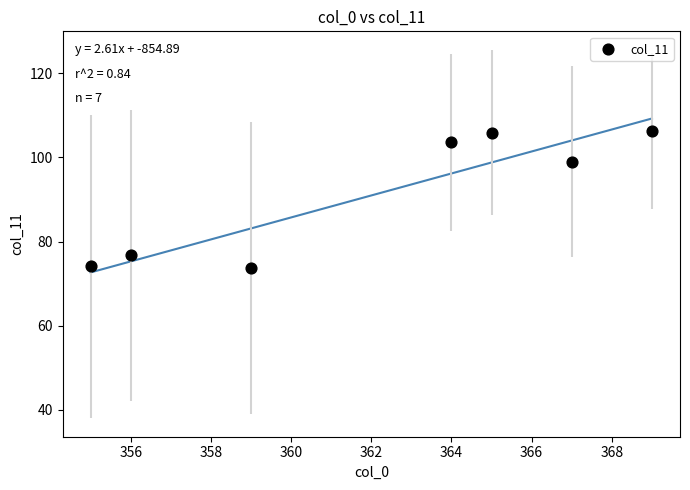

What Y value in the scatter plot is closest to 89?

99.0